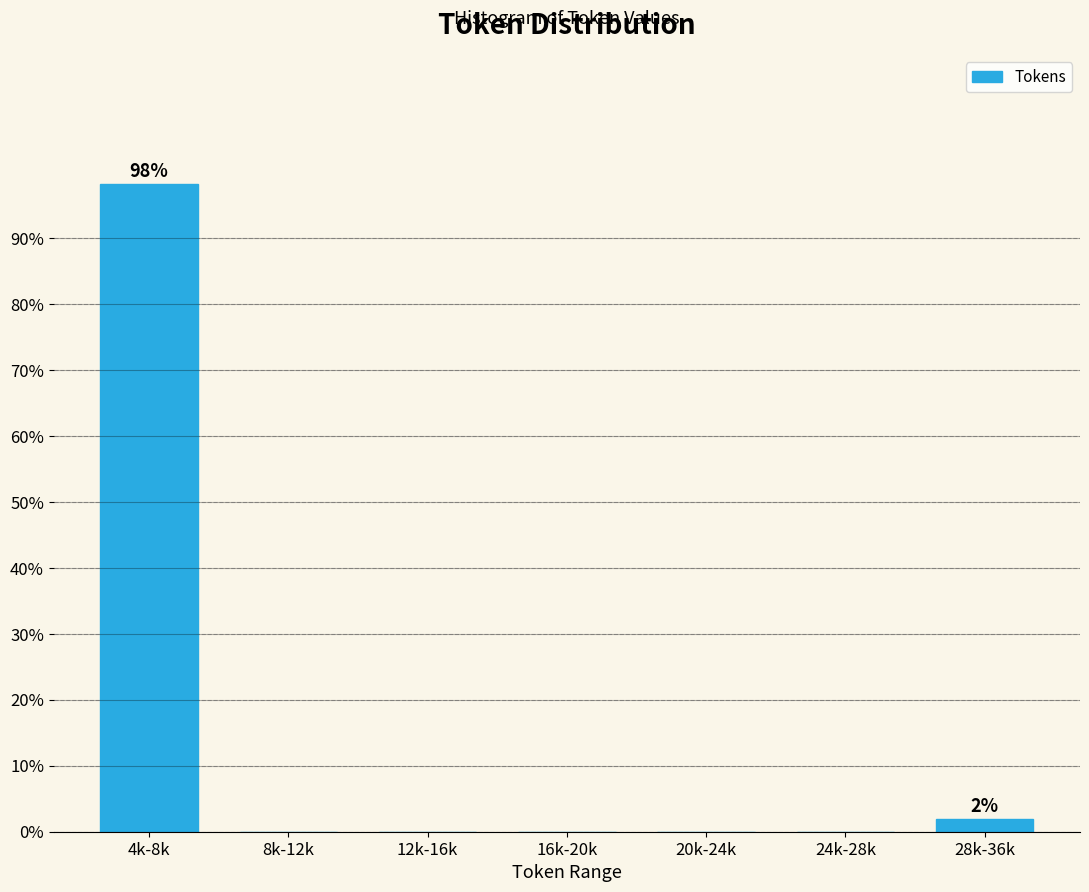

Reading left to right, list all the values displayed in this chart.

4k-8k=98.1	8k-12k=0.0	12k-16k=0.0	16k-20k=0.0	20k-24k=0.0	24k-28k=0.0	28k-36k=1.9